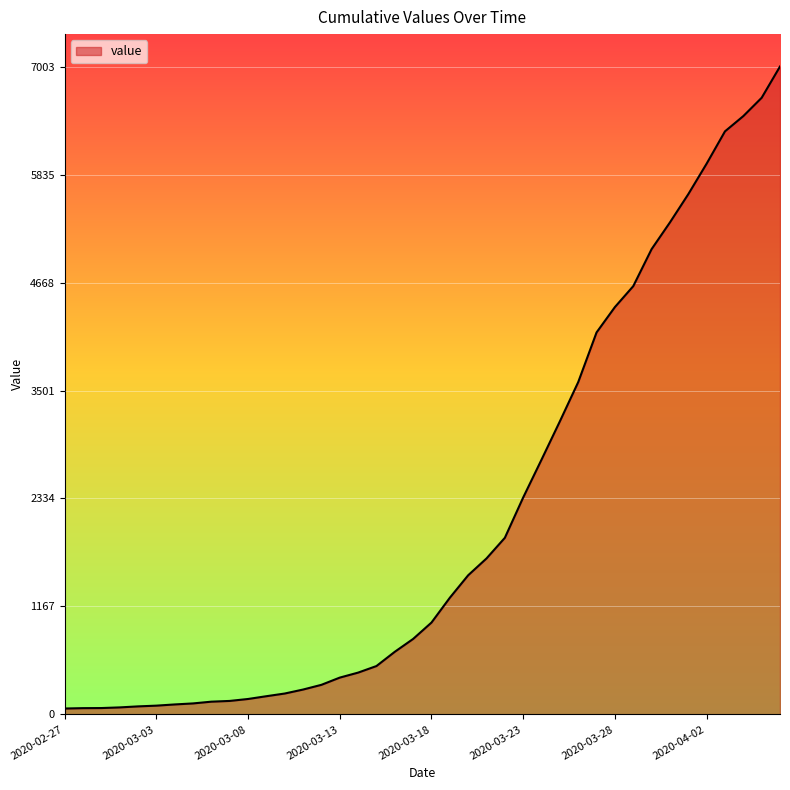

What is the difference between the maximum and minimum values?

6939